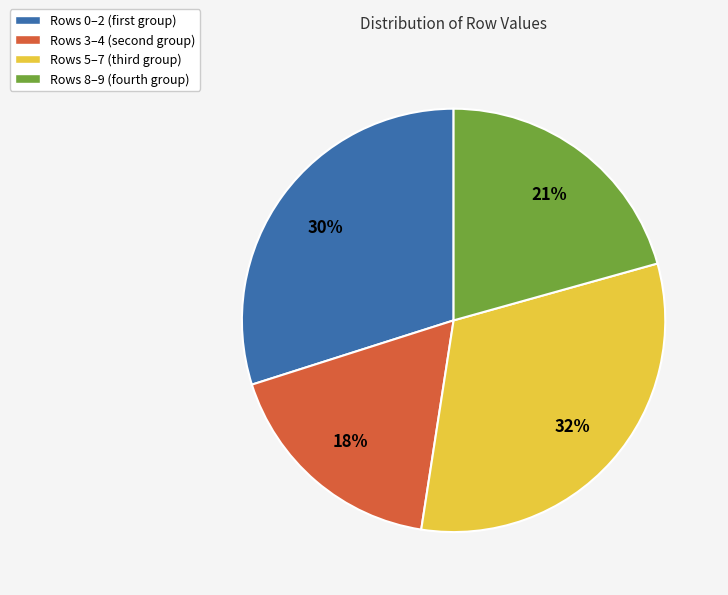

Is there any slice that represents more than half of the pie?

No